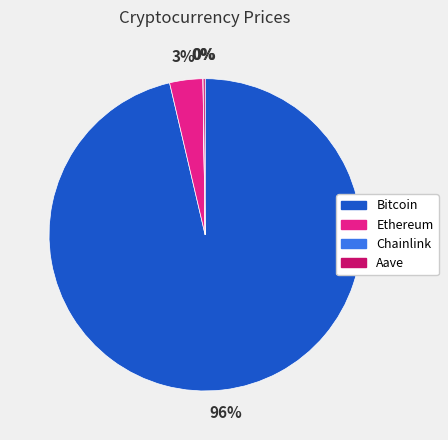

To the nearest percent, what is the average slice percentage?

25%